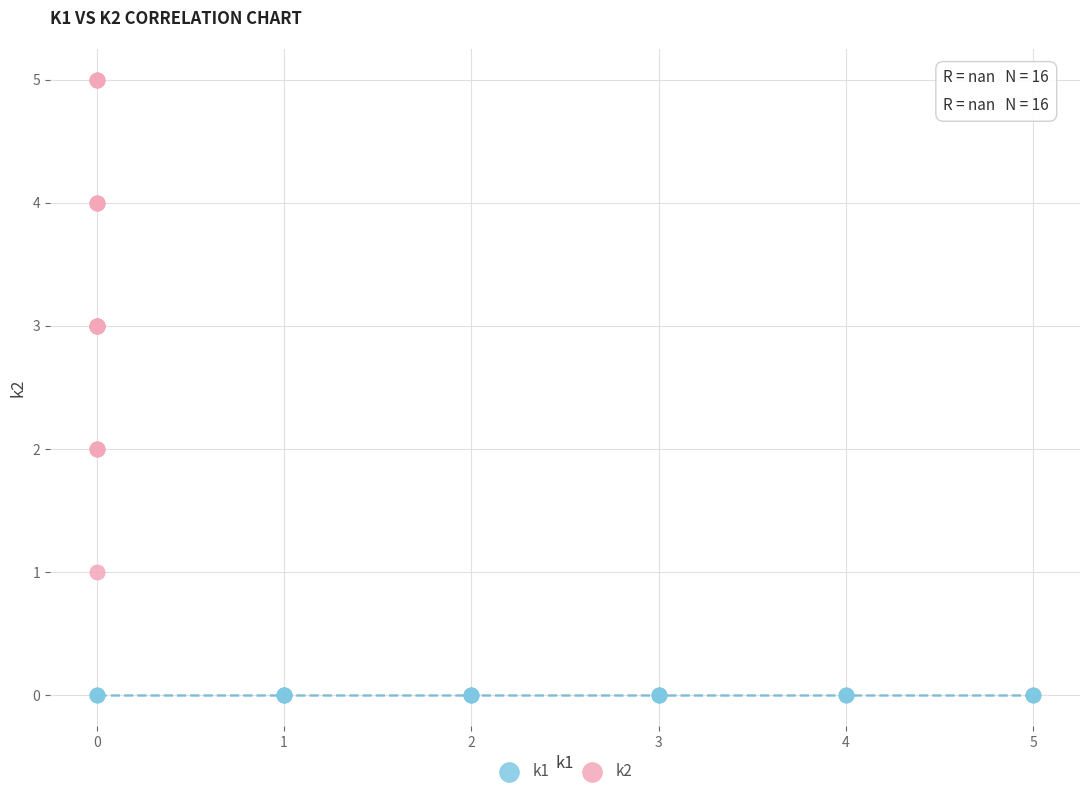

Which series contains the lowest Y value?

k1